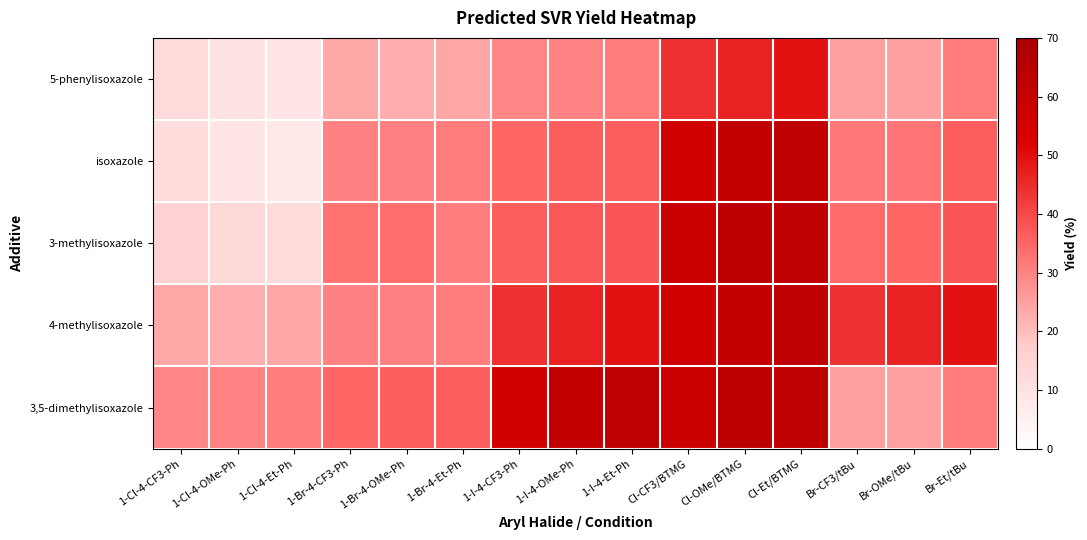

Which label corresponds to the smallest value in the chart?

1-Cl-4-Et-Ph